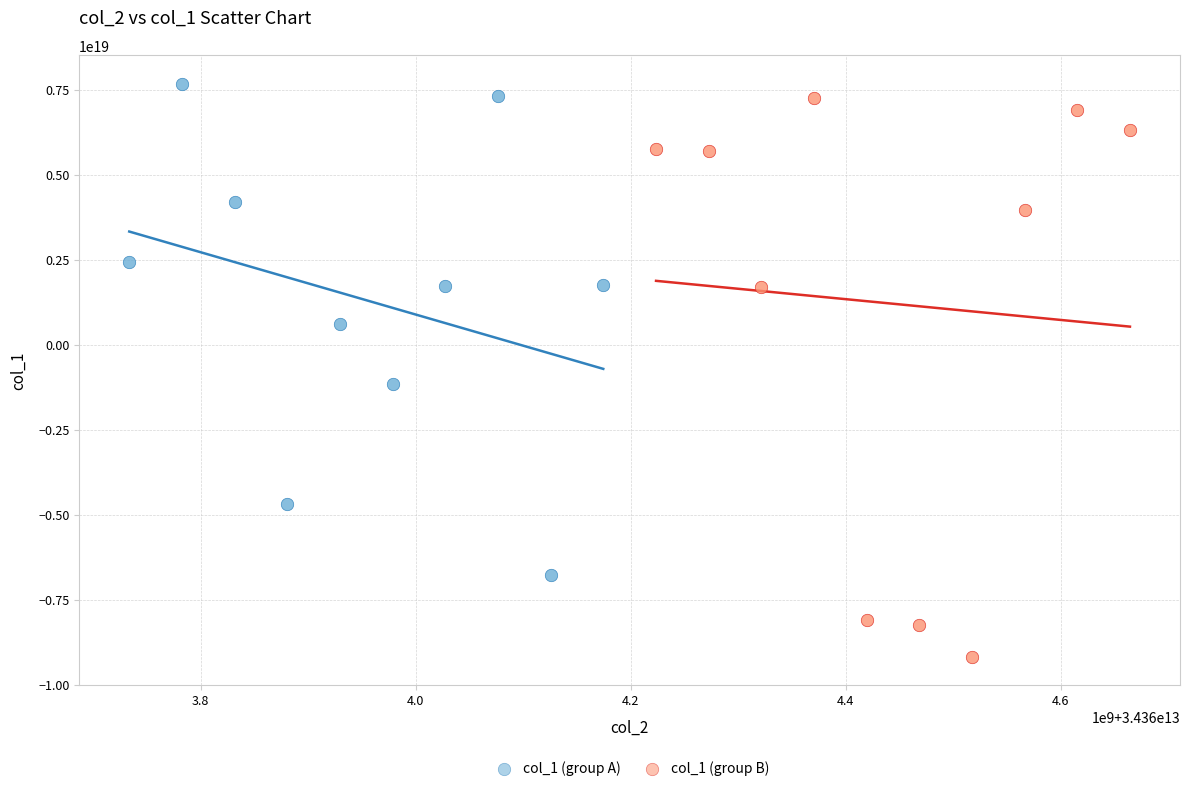

What are all the series names shown in the legend?

col_1 (group A), col_1 (group B)